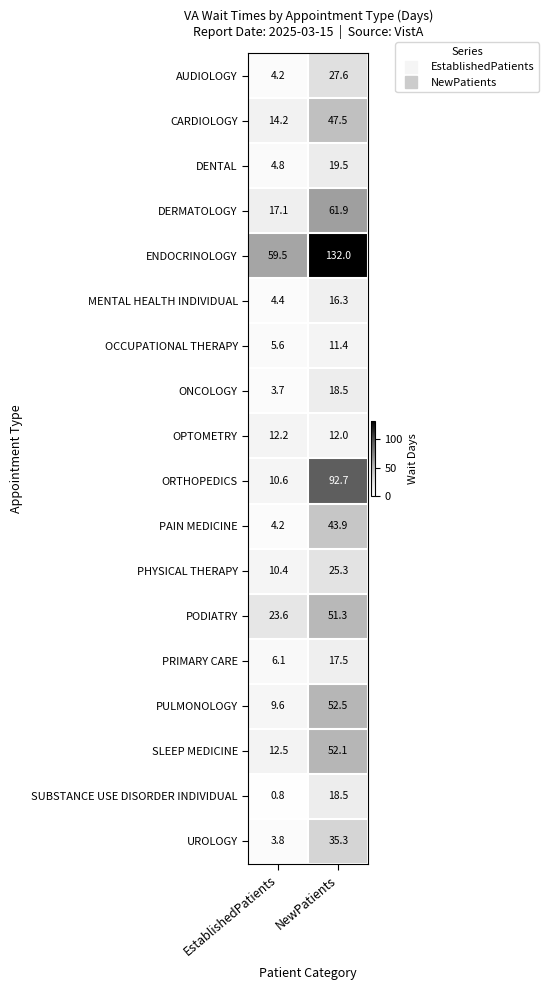

Is it true that OPTOMETRY equals 5.3 at NewPatients?

False